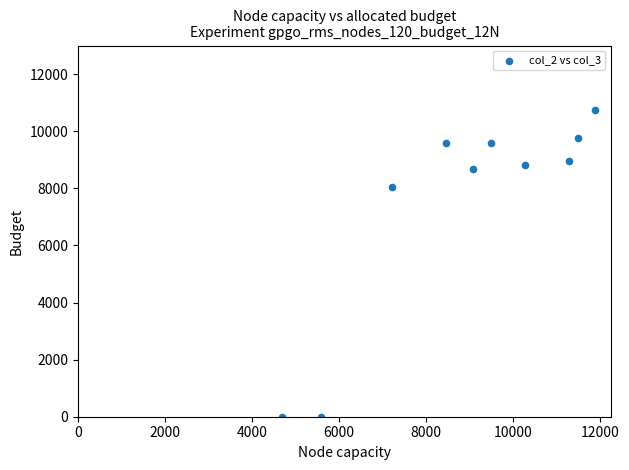

What is the average X value?

8944.4